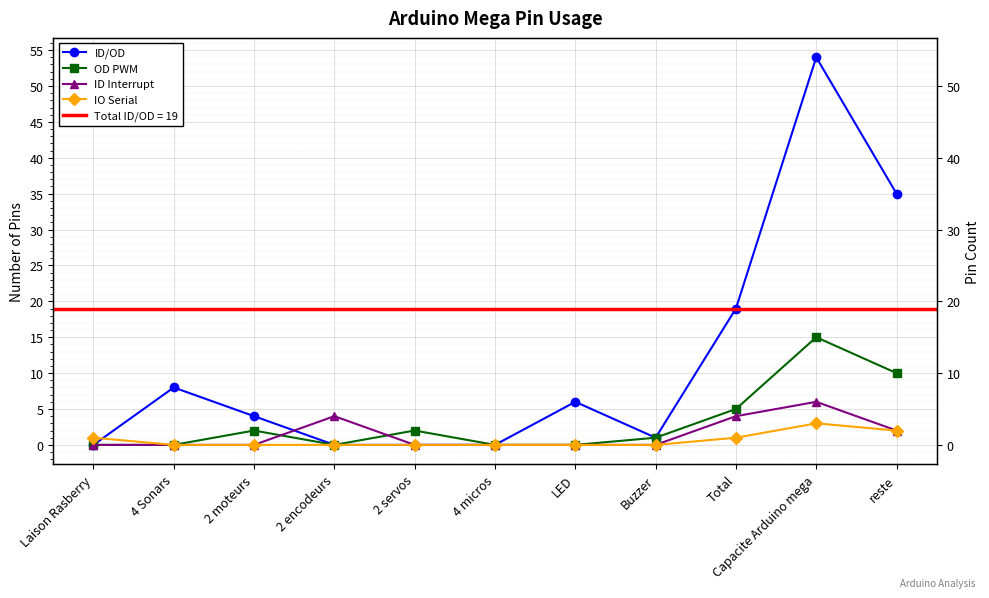

Where does the ID/OD series first go above 4?

4 Sonars